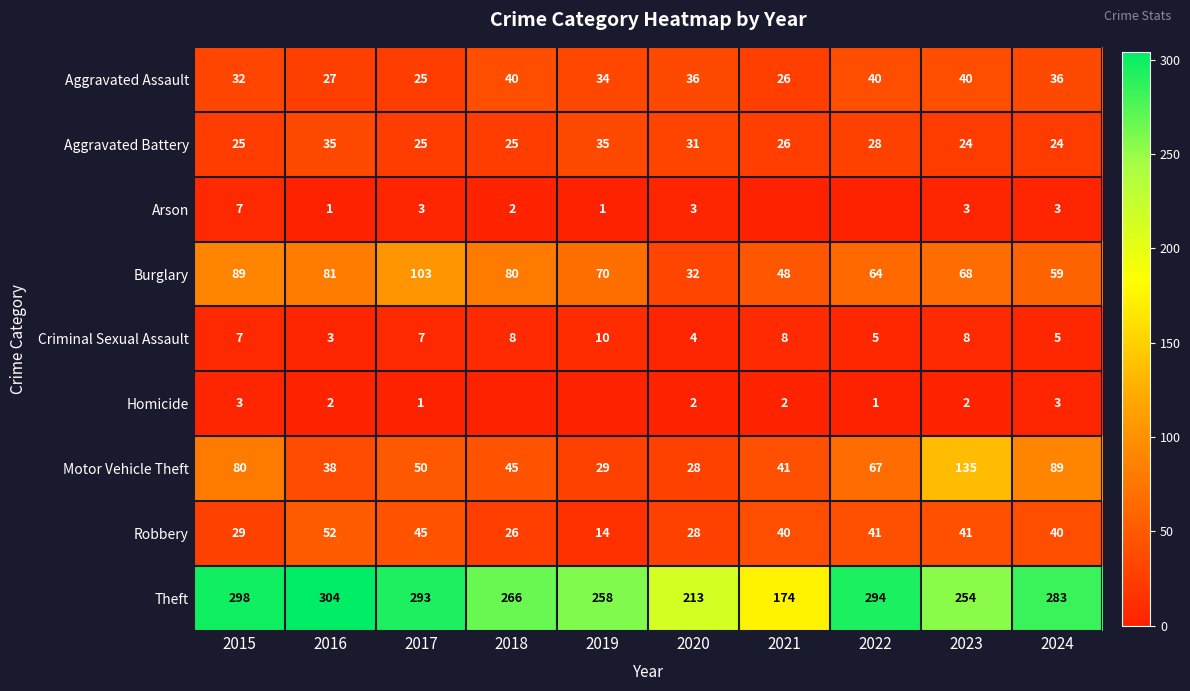

Where is Robbery nearest to the value 33?

2015